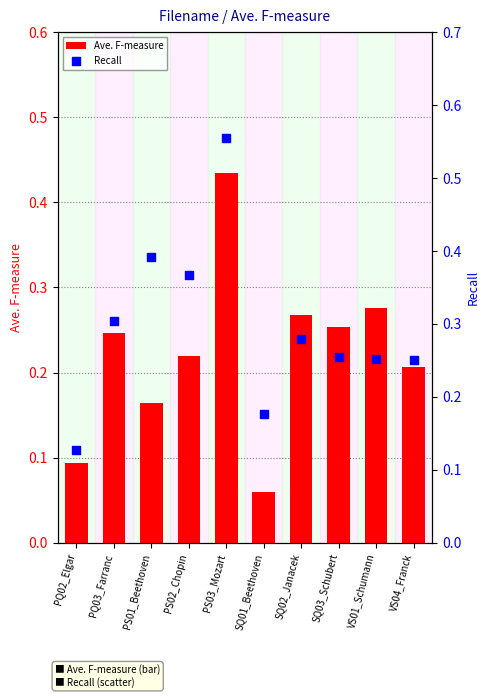

Which series contains the lowest Y value?

Ave. F-measure